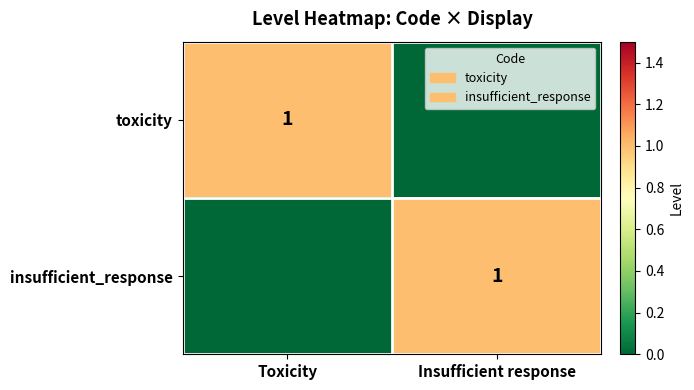

True or false: toxicity has a value of 1 at Toxicity.

True